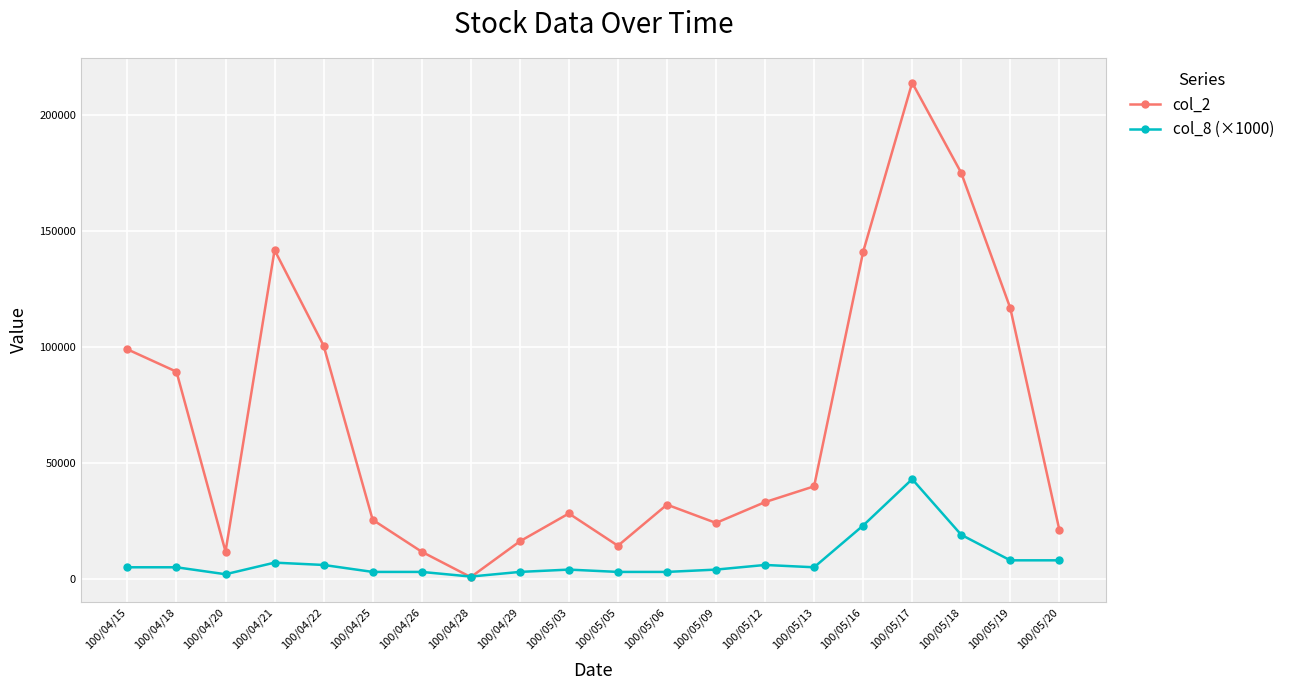

What is the label of the 19th point from the left?

100/05/19